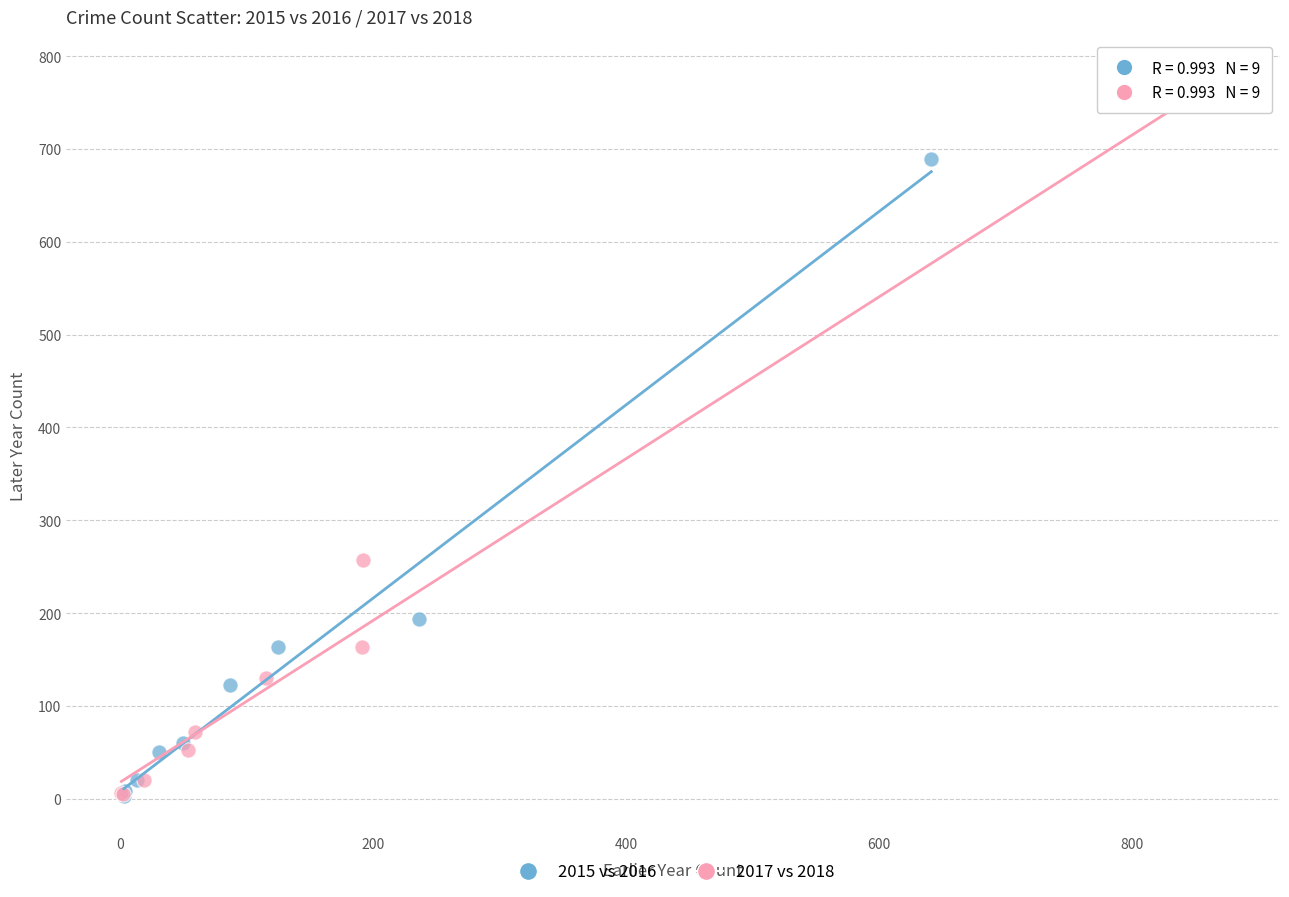

Which series reaches the maximum Y coordinate?

2017 vs 2018